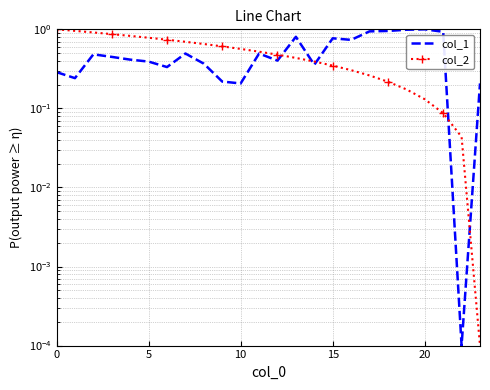

What is the difference between the maximum and minimum values in the col_1 series?

1.0